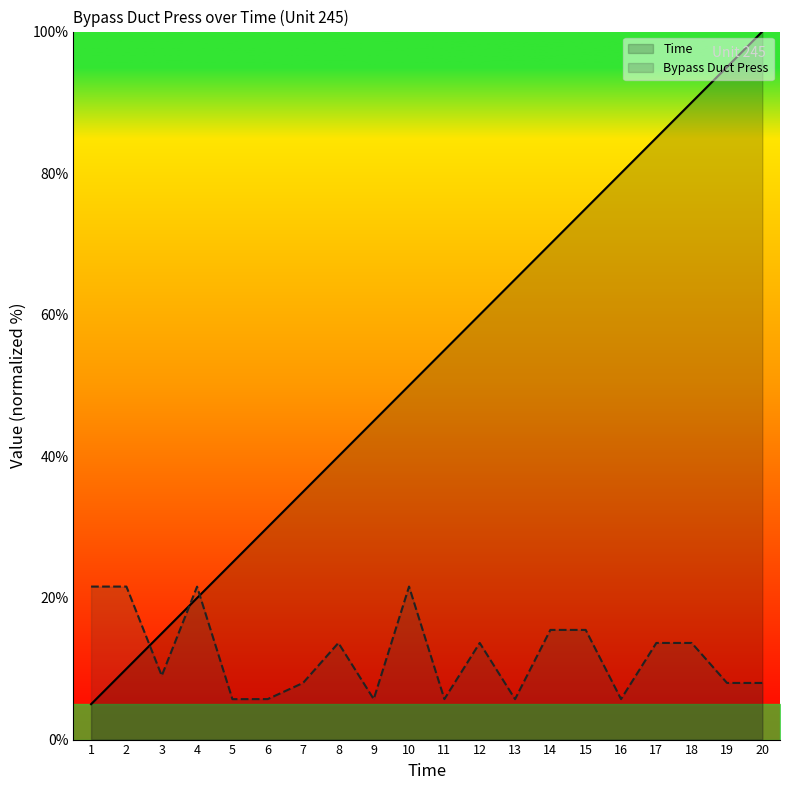

After their last crossing, which series has the higher values: Bypass Duct Press or Time?

Time